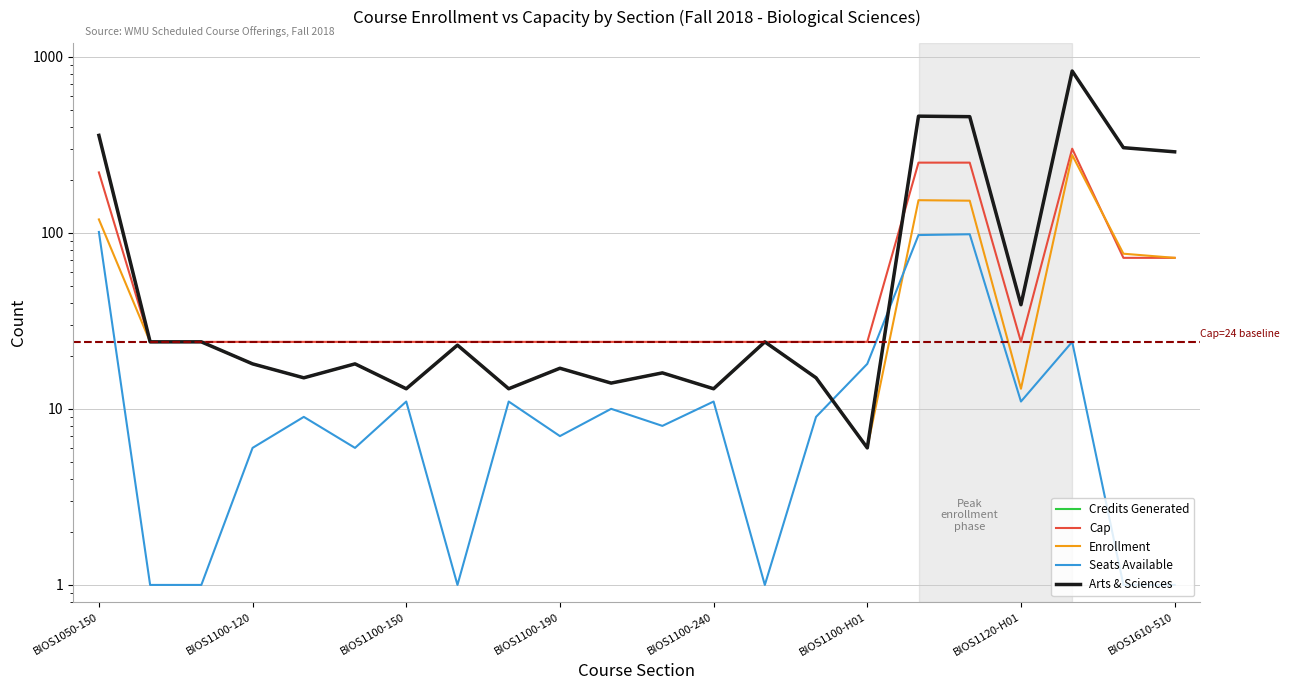

Between BIOS1050-150 and BIOS1610-510, which is larger?

BIOS1050-150